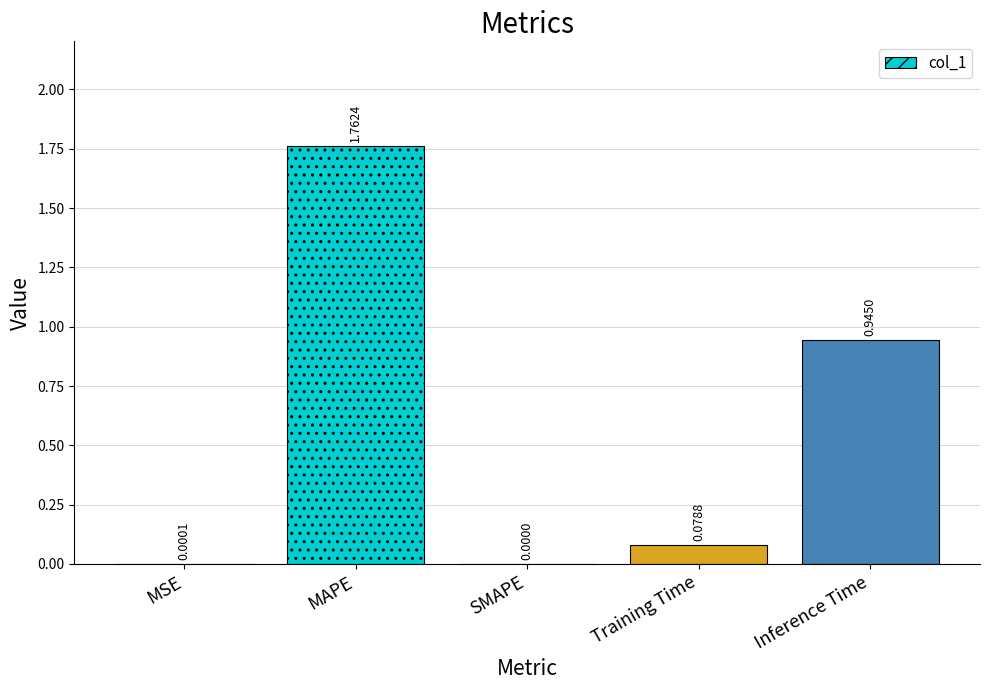

At which label is the value closest to 0?

SMAPE